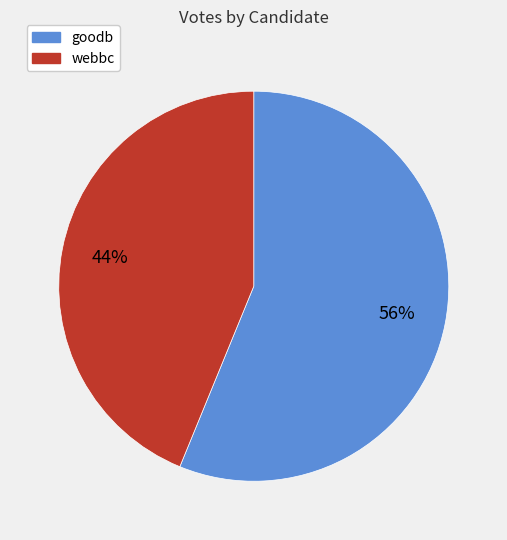

Which category has the smallest portion of the pie?

webbc